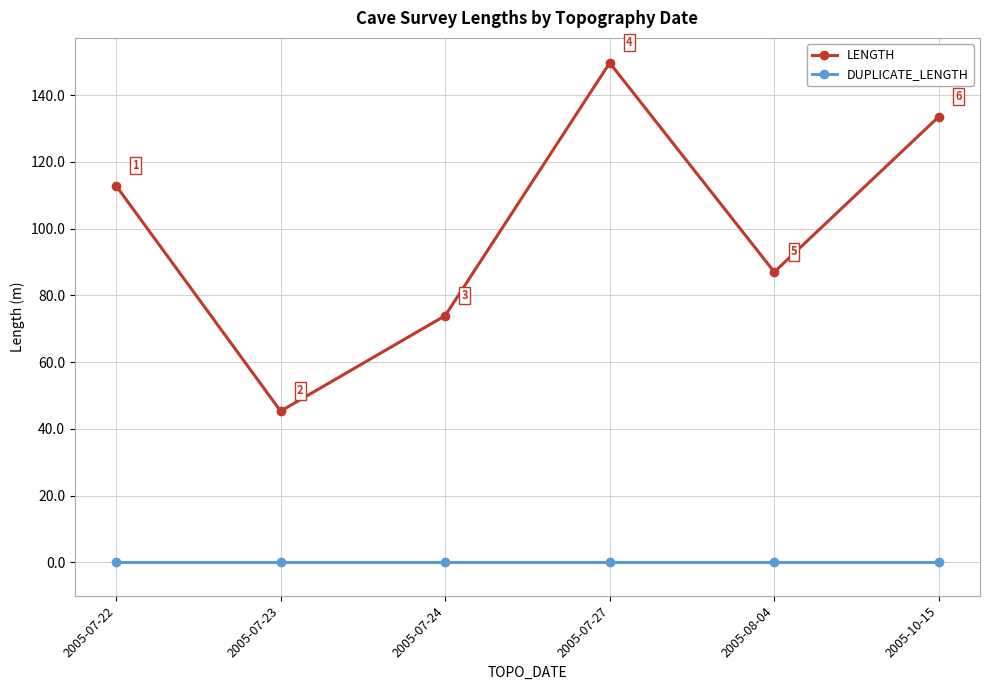

Rank the series at 2005-07-22 from lowest to highest value.

DUPLICATE_LENGTH, LENGTH